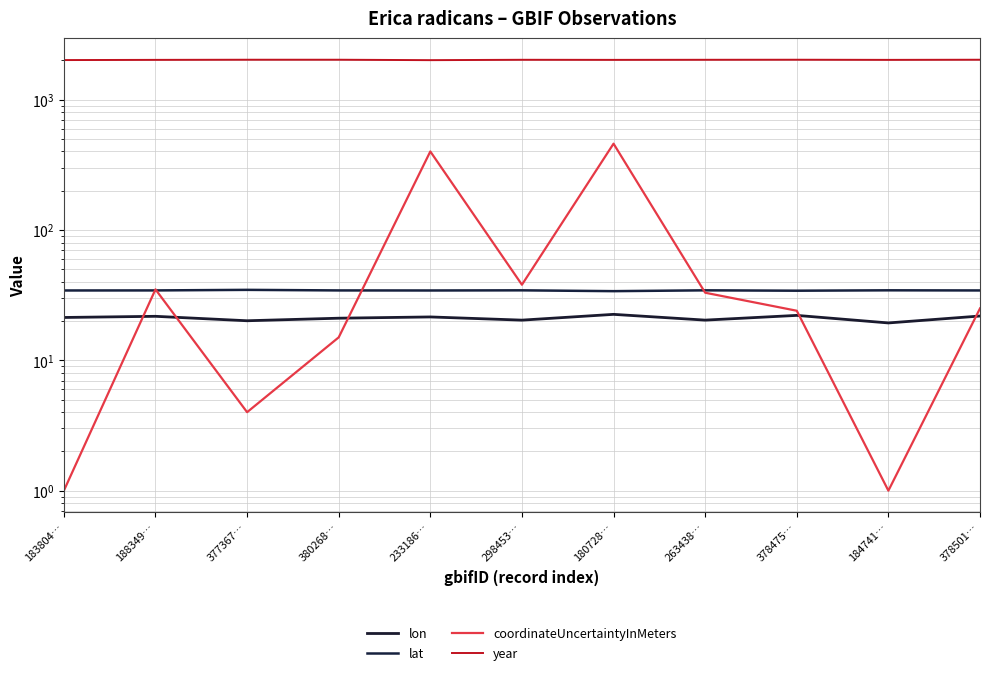

What is the difference between the highest and lowest values at 380268…?

2007.0